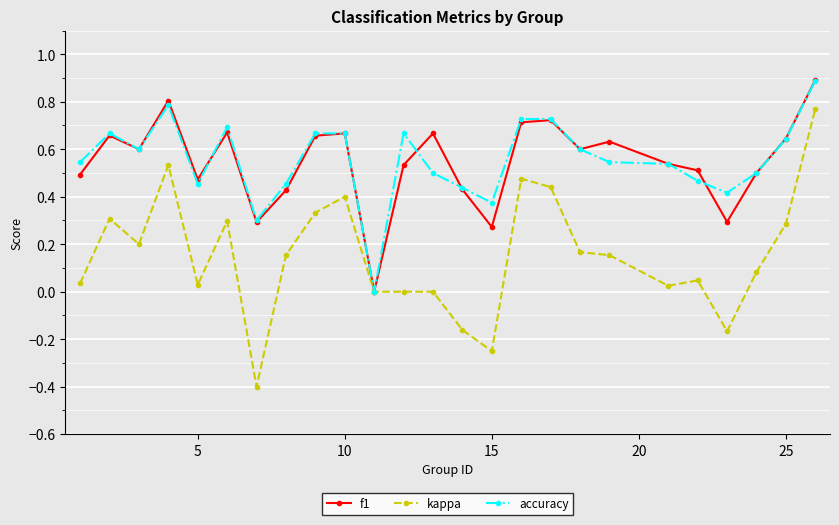

Which series has the largest range (max minus min)?

kappa